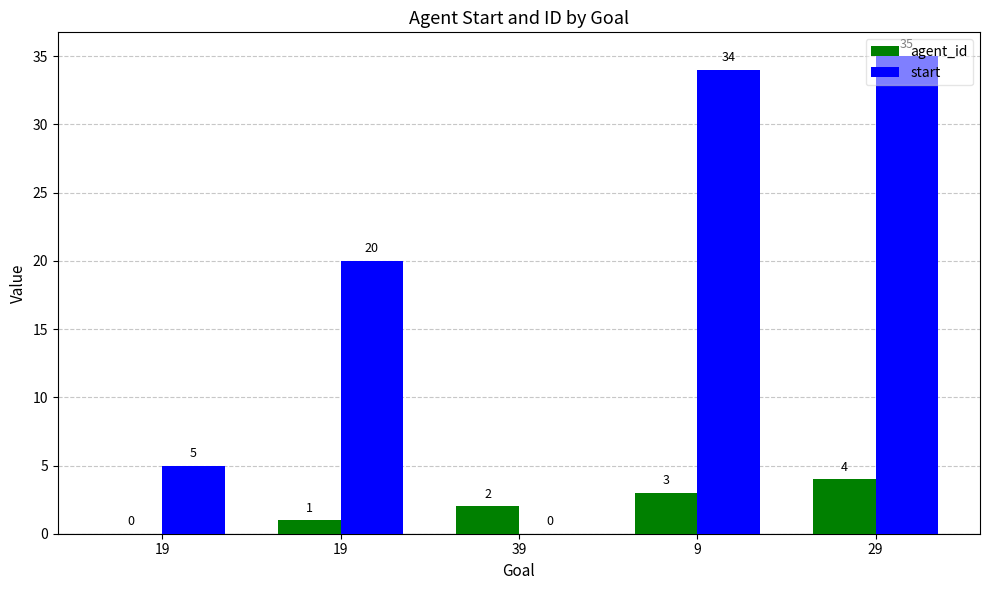

Are the bars horizontal?

No